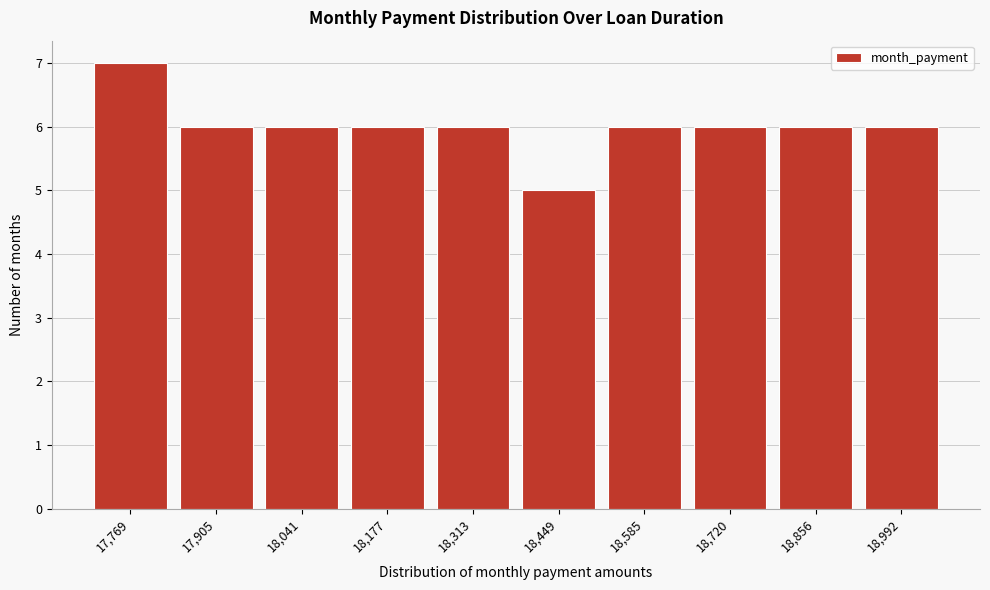

Reading left to right, what are all the values shown in this chart?

7	6	6	6	6	5	6	6	6	6